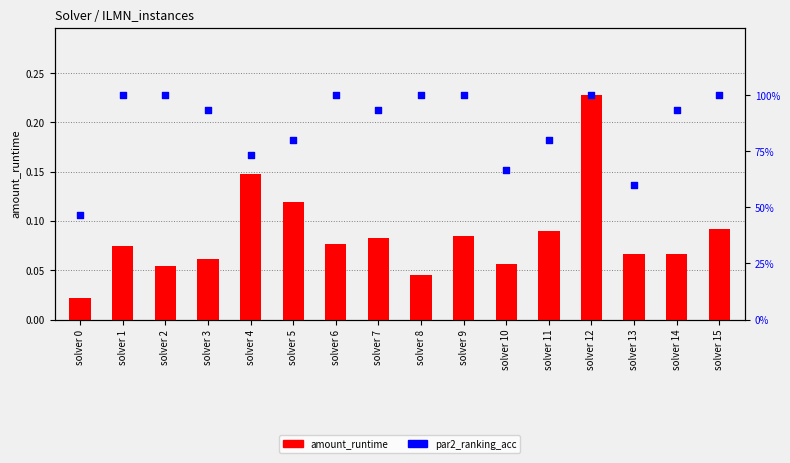

What are all the series names shown in the legend?

amount_runtime, par2_ranking_acc